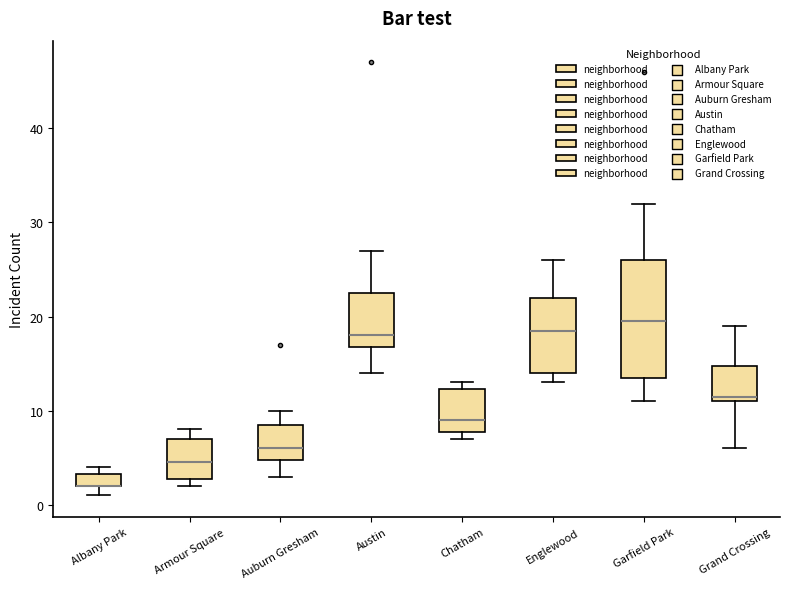

Comparing the boxes themselves (not the whiskers), which one is the tallest?

Garfield Park